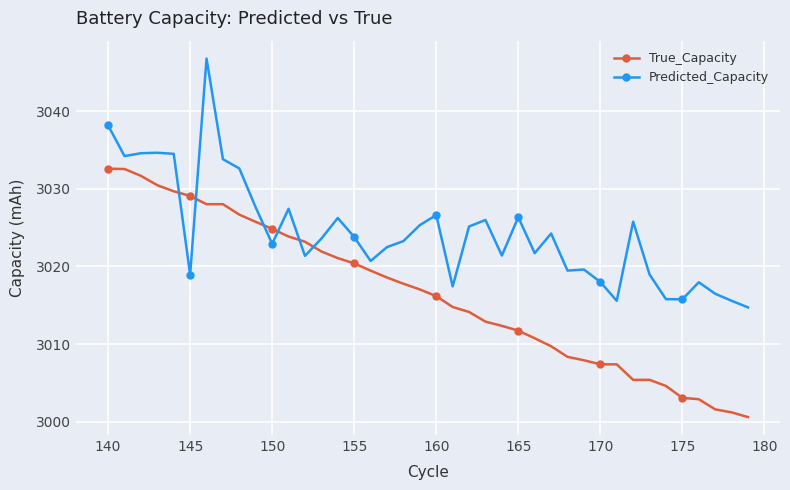

What is the sum of all Predicted_Capacity values?

120975.0